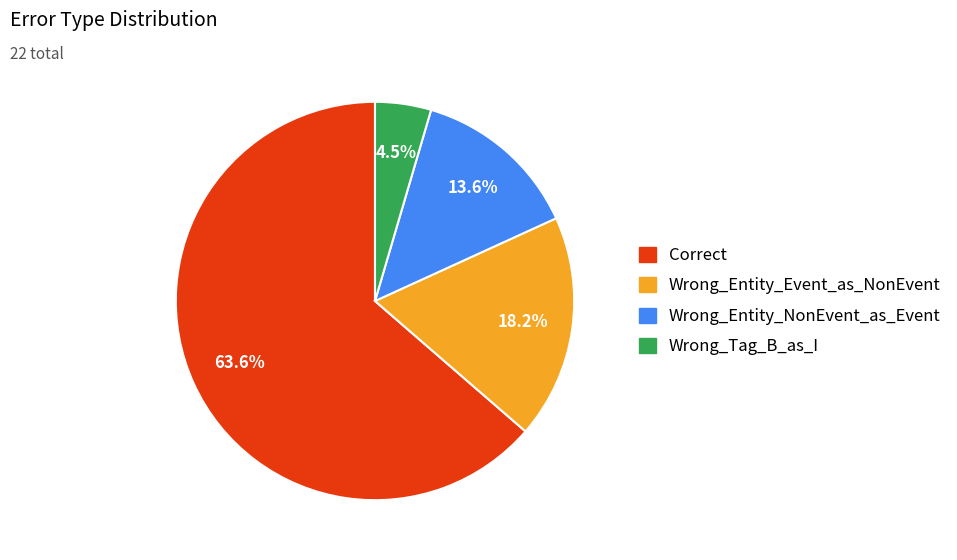

Which category has the biggest portion of the pie?

Correct